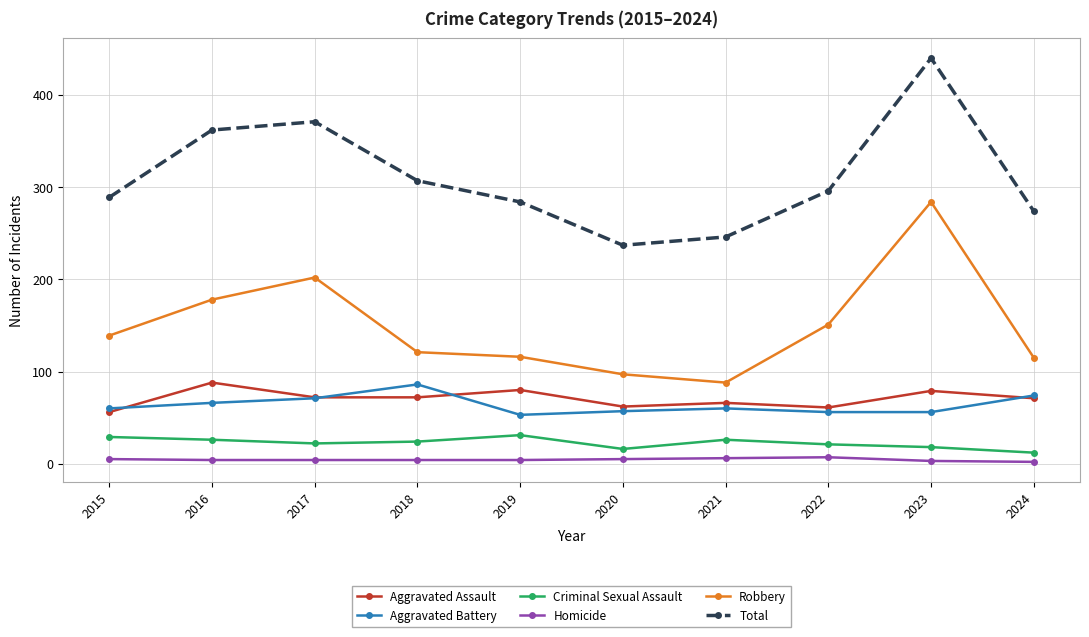

What is the average value of the Aggravated Assault series?

71